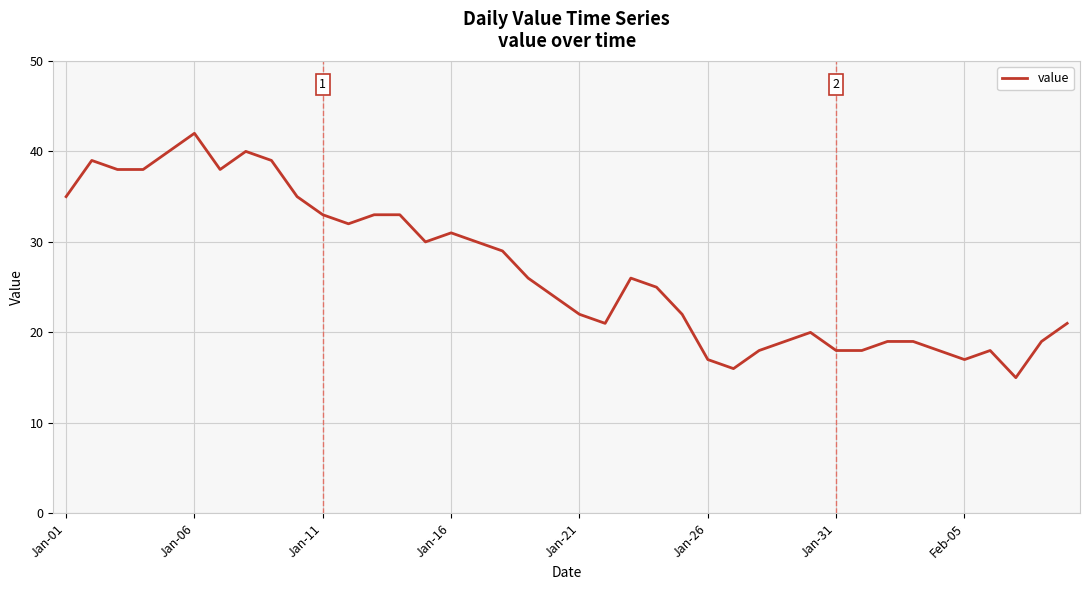

What is the difference between the maximum and minimum values?

27